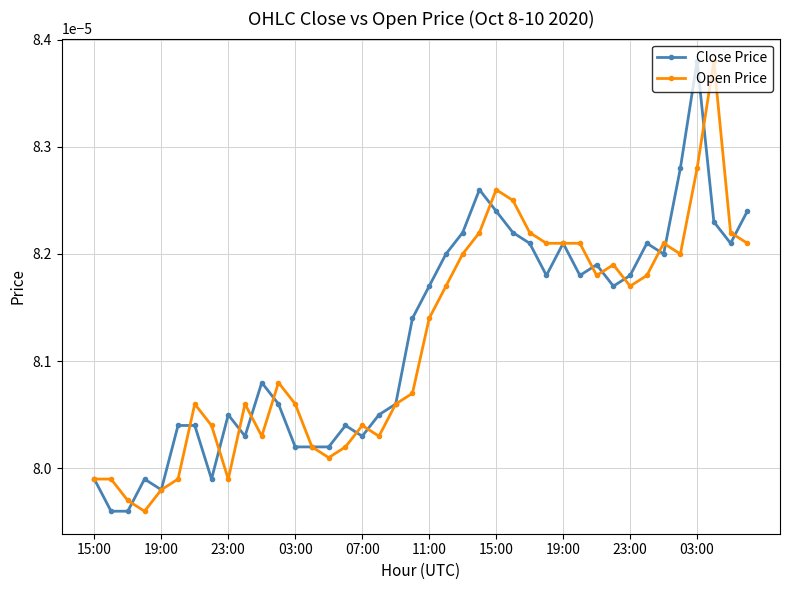

True or false: Open Price and Close Price cross at least once.

True